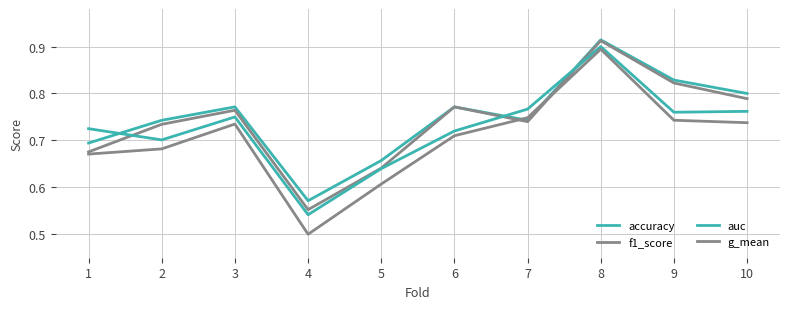

Which category has the highest value across all series?

8